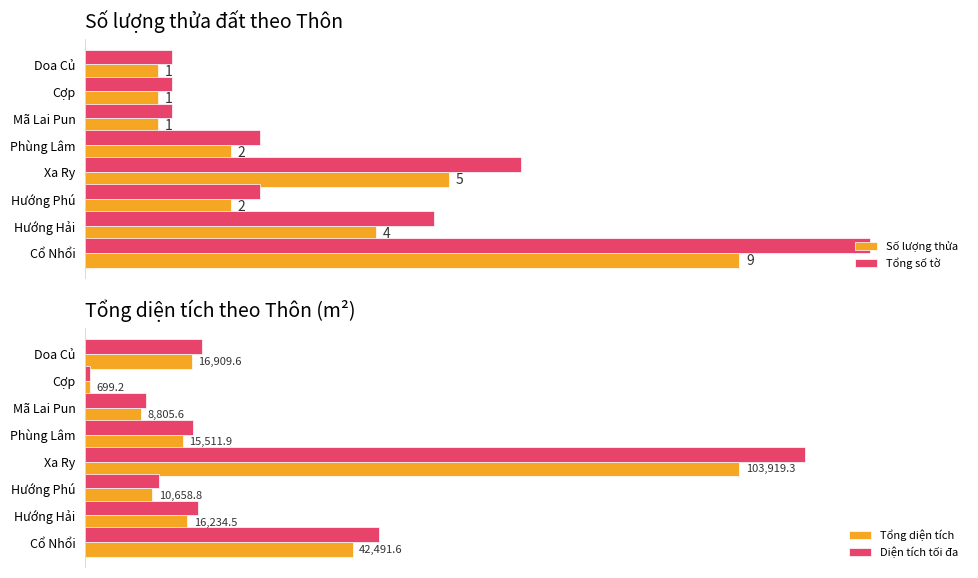

Which series has the largest total across all categories?

Diện tích tối đa